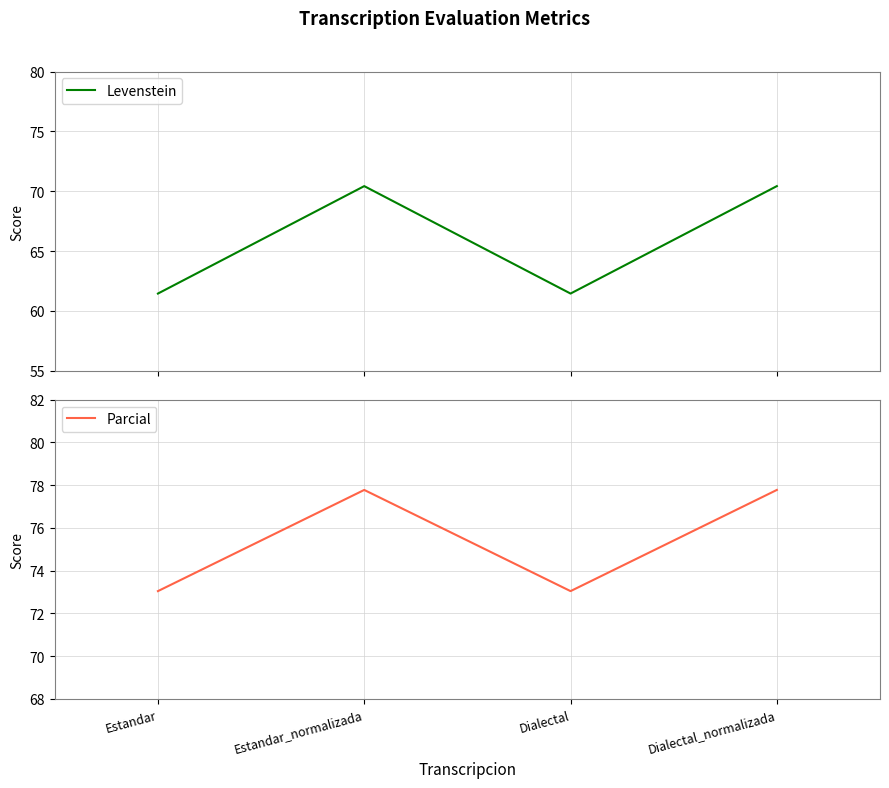

Where is Levenstein nearest to the value 65?

Estandar